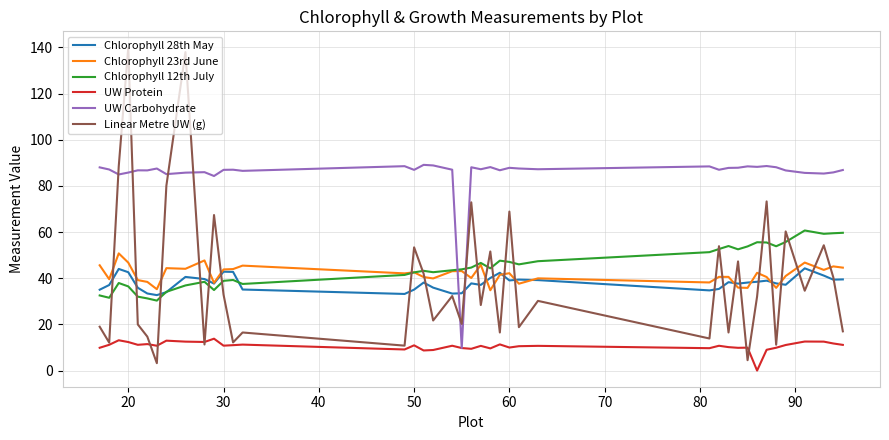

What is the lowest value of the Chlorophyll 28th May series?

32.7